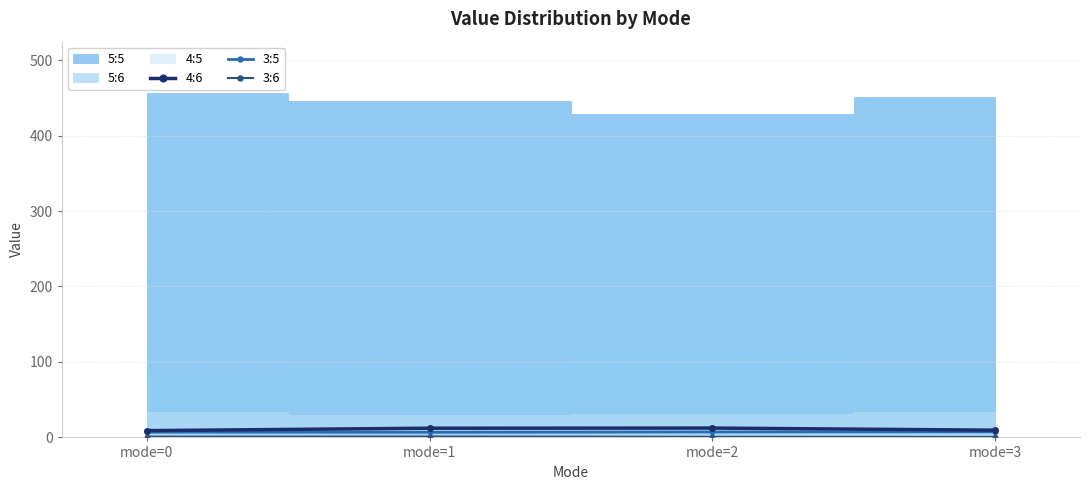

What is the average value of the 3:5 series?

7.1